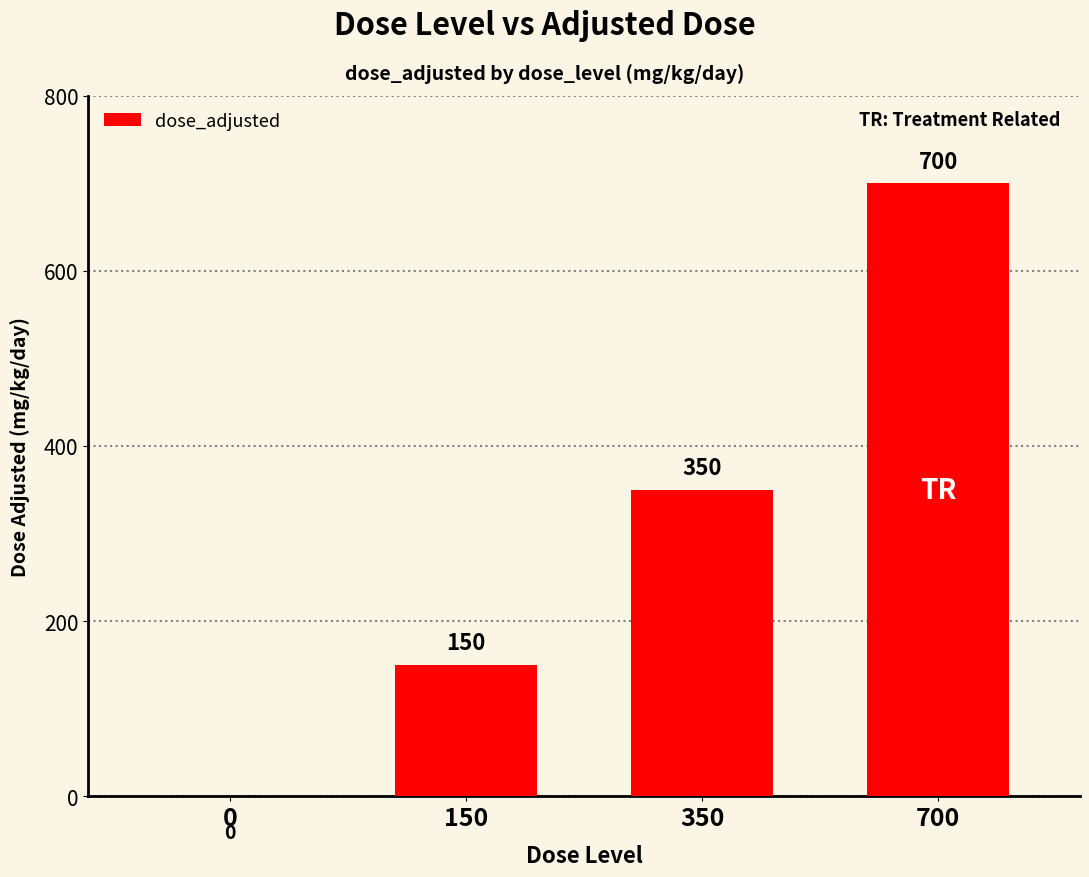

What is the change in value from 0 to 700?

+700